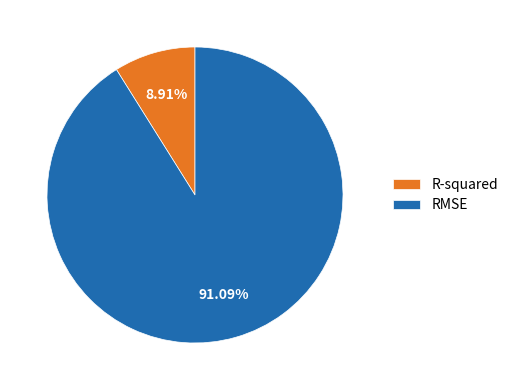

To the nearest percent, what is the difference between the RMSE and R-squared slice percentages?

82%